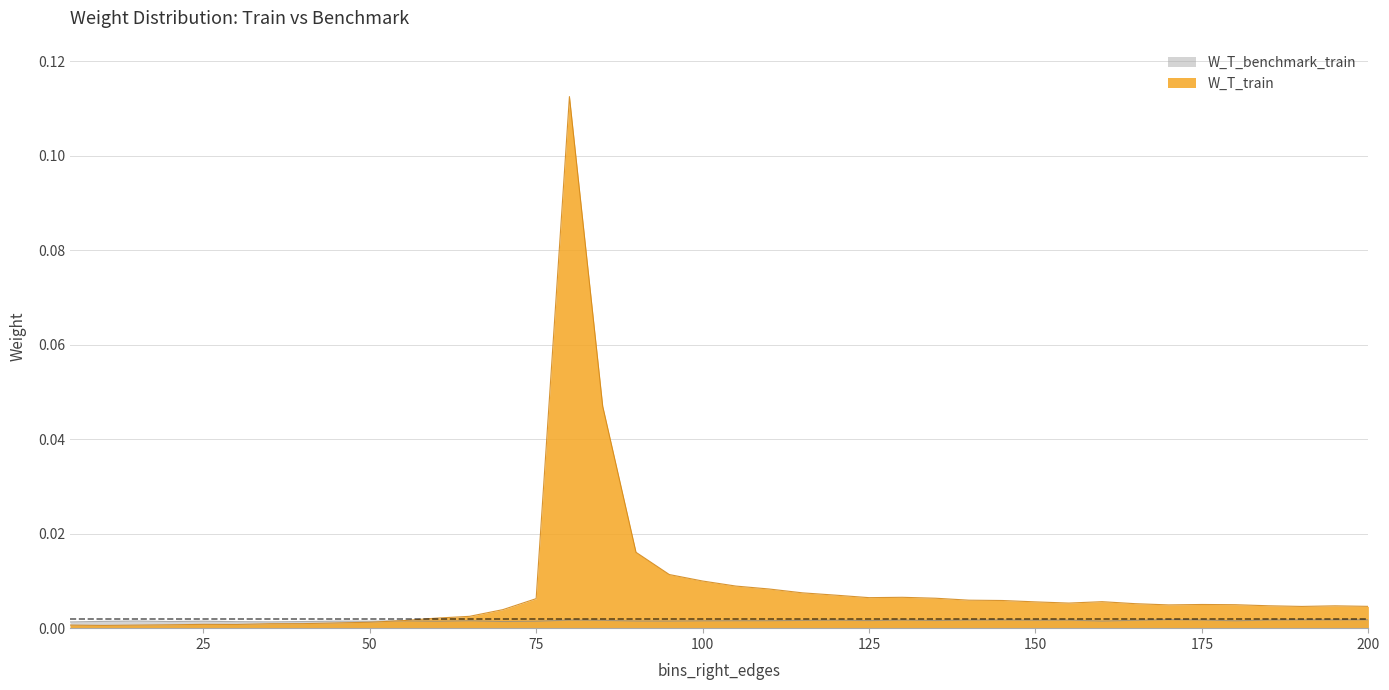

How many categories are shown in the chart?

40